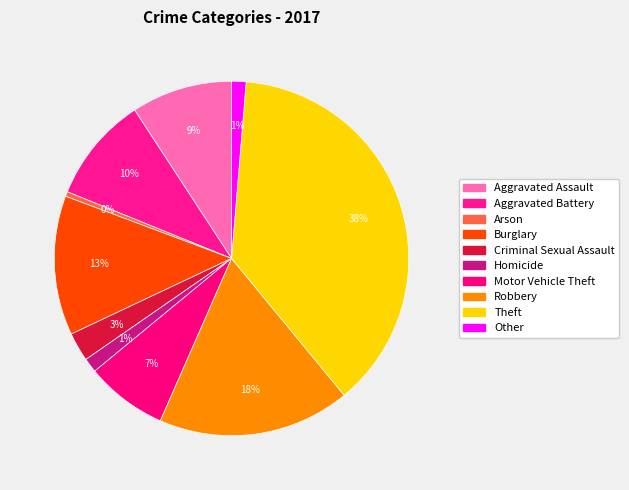

How many slices are in this pie chart?

10